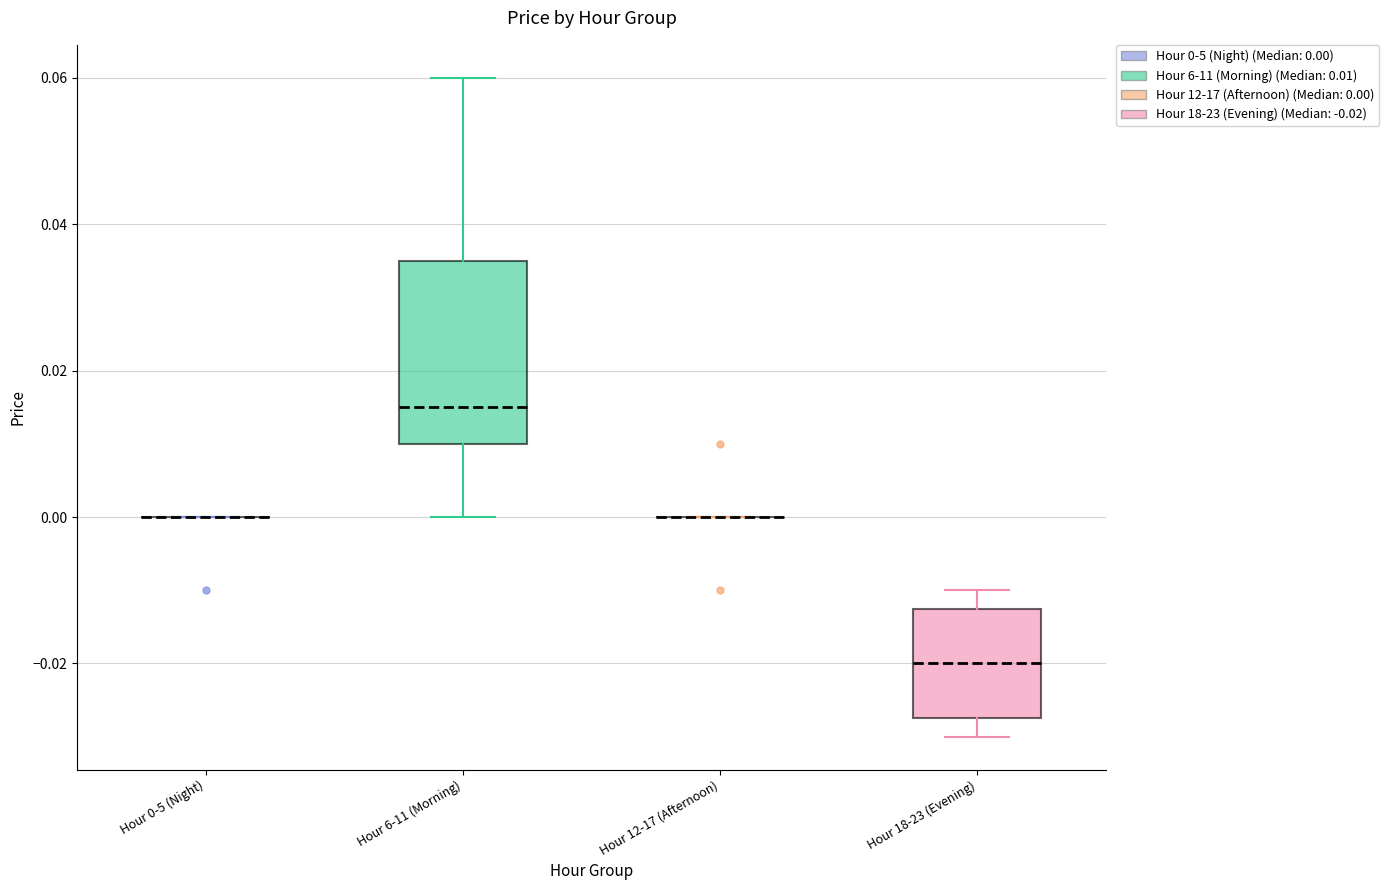

Reading left to right, read every box against the y-axis: the position of its median line, the range the box covers, and the ends of its whiskers. The values are not printed on the chart, so give them approximately, as read against the axis.

Hour 0-5 (Night): box collapsed to a line at 0.000, whiskers 0.000 to 0.000
Hour 6-11 (Morning): median 0.016, box 0.010 to 0.036, whiskers 0.000 to 0.060
Hour 12-17 (Afternoon): box collapsed to a line at 0.000, whiskers 0.000 to 0.000
Hour 18-23 (Evening): median -0.020, box -0.028 to -0.012, whiskers -0.030 to -0.010